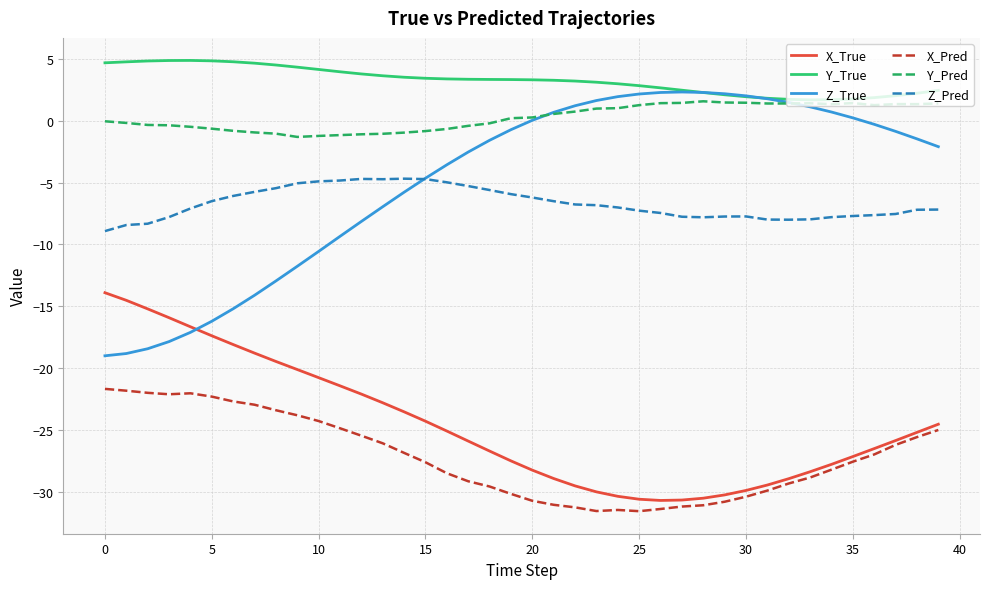

After their last crossing, which series has the higher values: Z_True or X_True?

Z_True